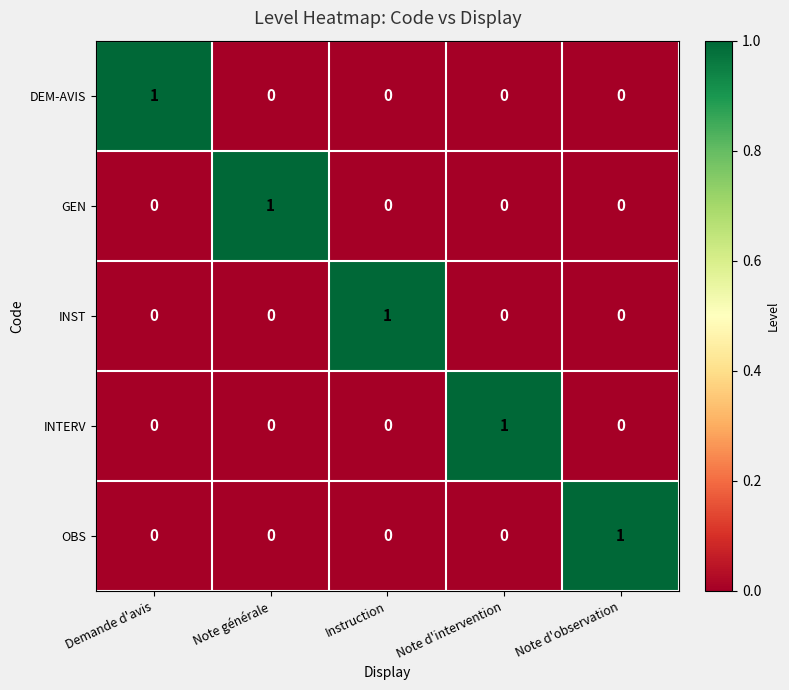

The value of INTERV at Demande d'avis is -1. True or false?

False